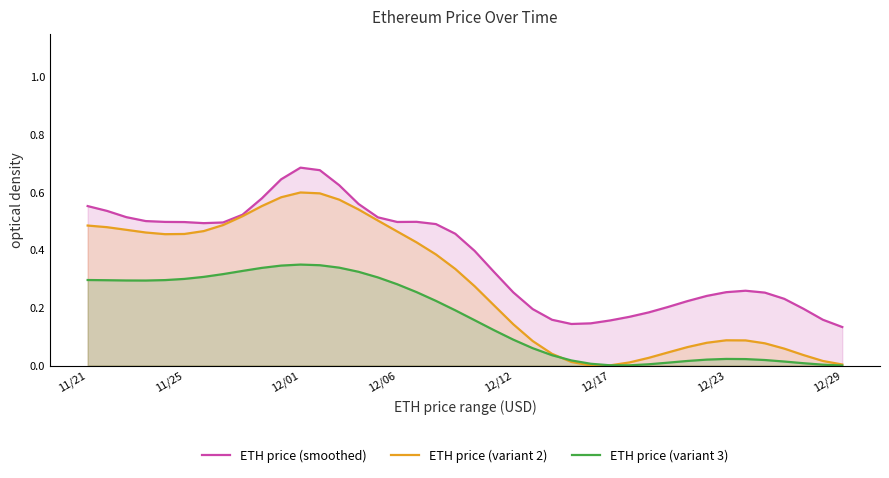

Rank the series by their maximum value, from highest to lowest.

ETH price (smoothed), ETH price (variant 2), ETH price (variant 3)